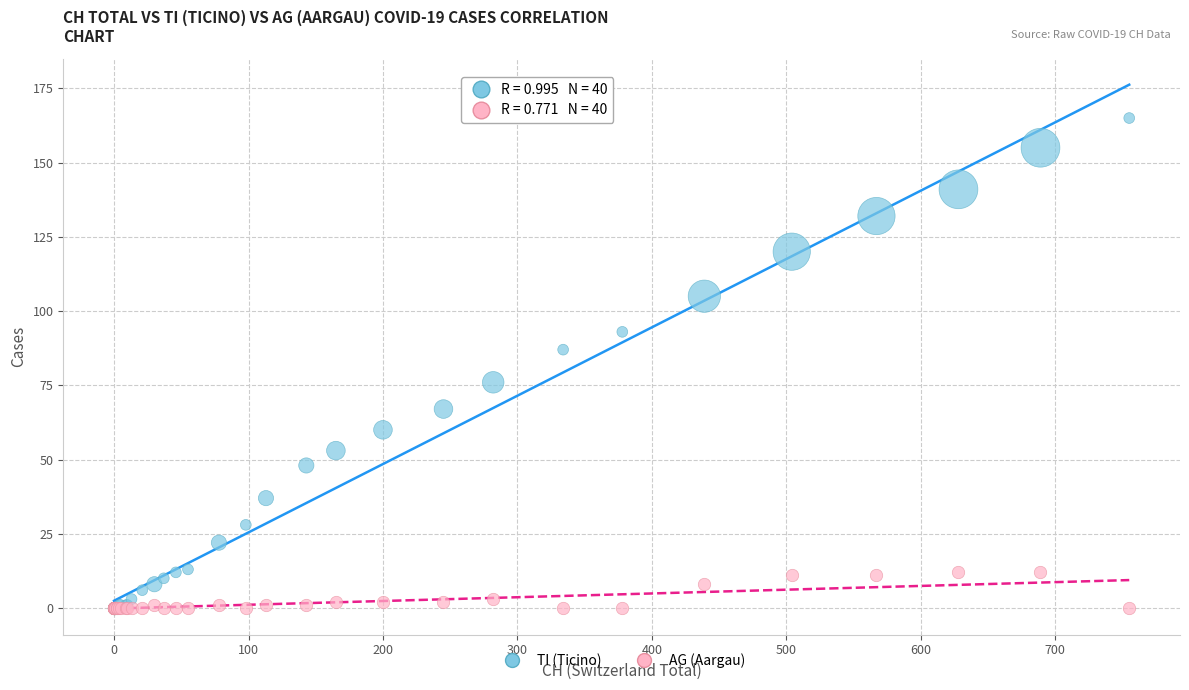

Which series has the widest spread of Y values?

TI (Ticino)